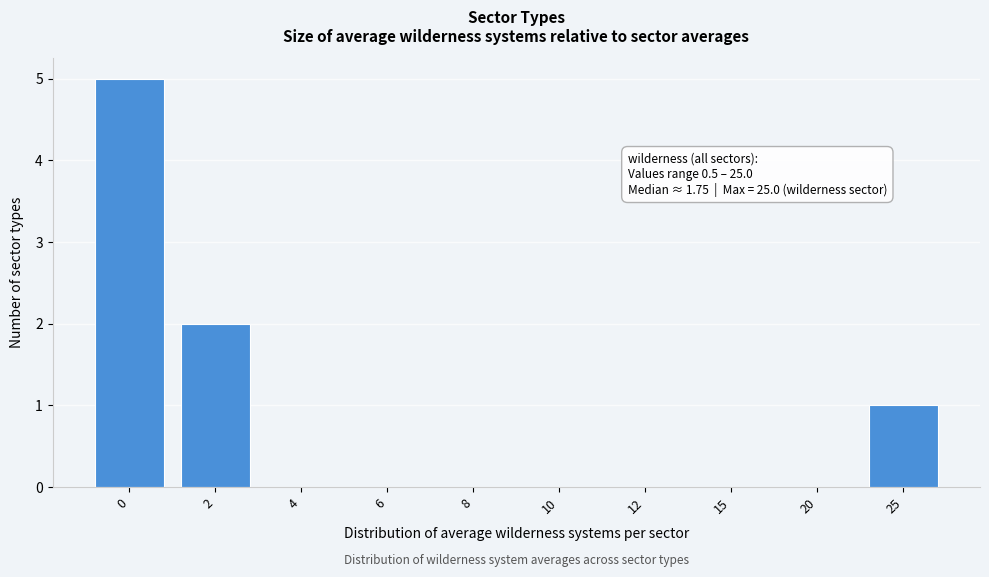

Reading left to right, transcribe all the data shown in this chart.

0=5	2=2	4=0	6=0	8=0	10=0	12=0	15=0	20=0	25=1